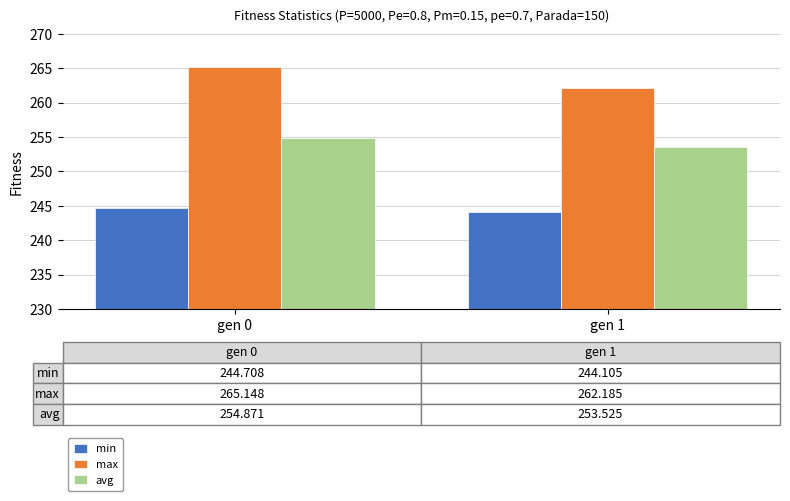

Which series has the widest spread of values?

max